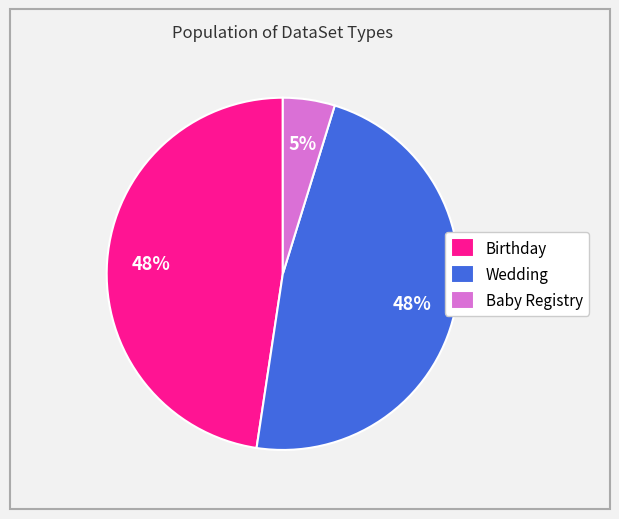

Which category has the smallest portion of the pie?

Baby Registry